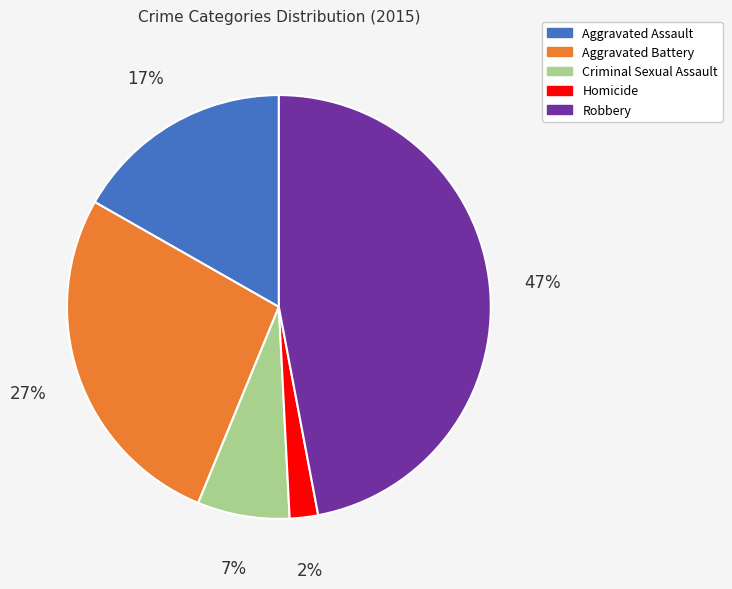

Count the number of slices in the pie.

5